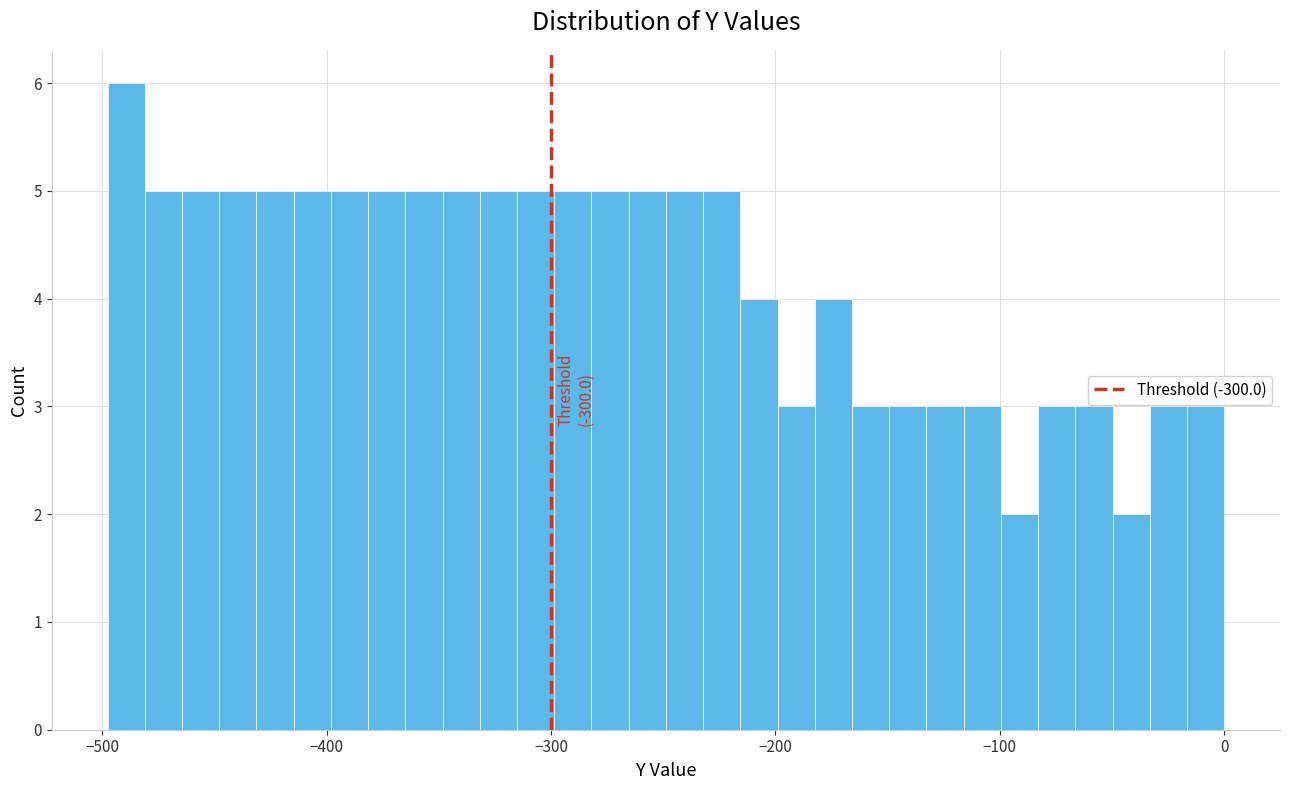

Around what value on the x-axis is the tallest bar? Give the approximate position of its centre, as read against the axis.

-490